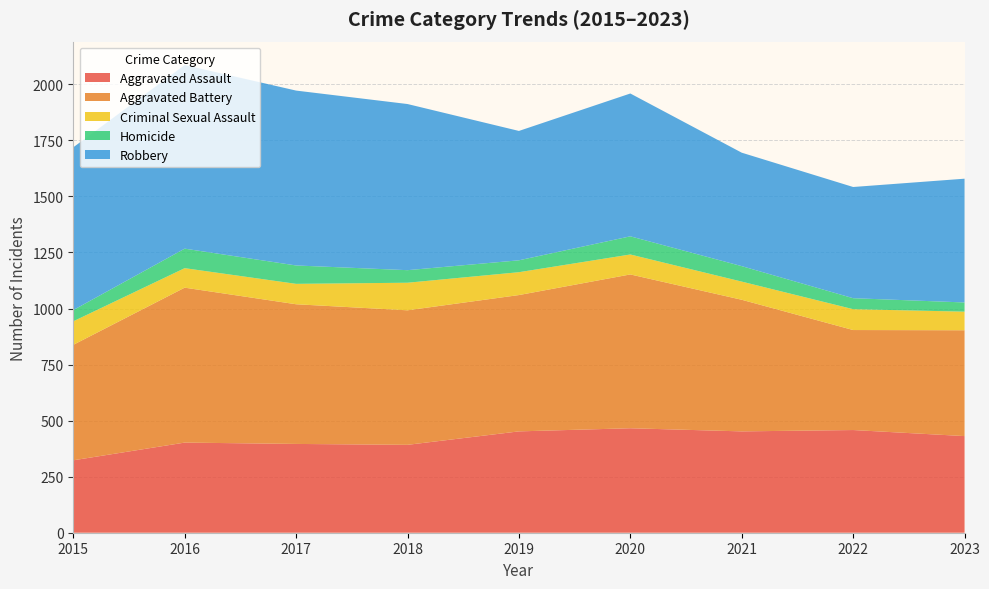

Reading right to left, transcribe all the data shown in this chart.

Aggravated Assault: 2023=431	2022=458	2021=452	2020=466	2019=452	2018=392	2017=396	2016=402	2015=323
Aggravated Battery: 2023=472	2022=446	2021=587	2020=686	2019=608	2018=600	2017=623	2016=691	2015=515
Criminal Sexual Assault: 2023=83	2022=93	2021=81	2020=89	2019=102	2018=123	2017=91	2016=87	2015=105
Homicide: 2023=41	2022=49	2021=69	2020=81	2019=53	2018=56	2017=82	2016=87	2015=50
Robbery: 2023=552	2022=496	2021=506	2020=637	2019=577	2018=741	2017=780	2016=819	2015=726